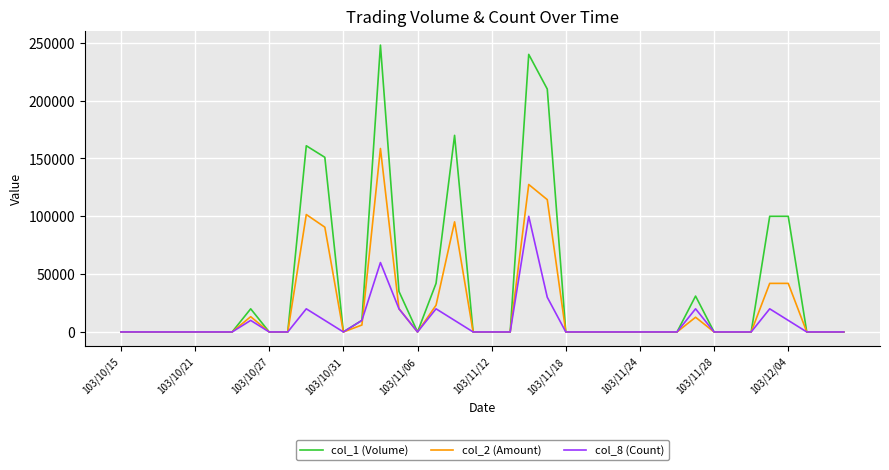

Rank the series by their maximum value, from lowest to highest.

col_8 (Count), col_2 (Amount), col_1 (Volume)